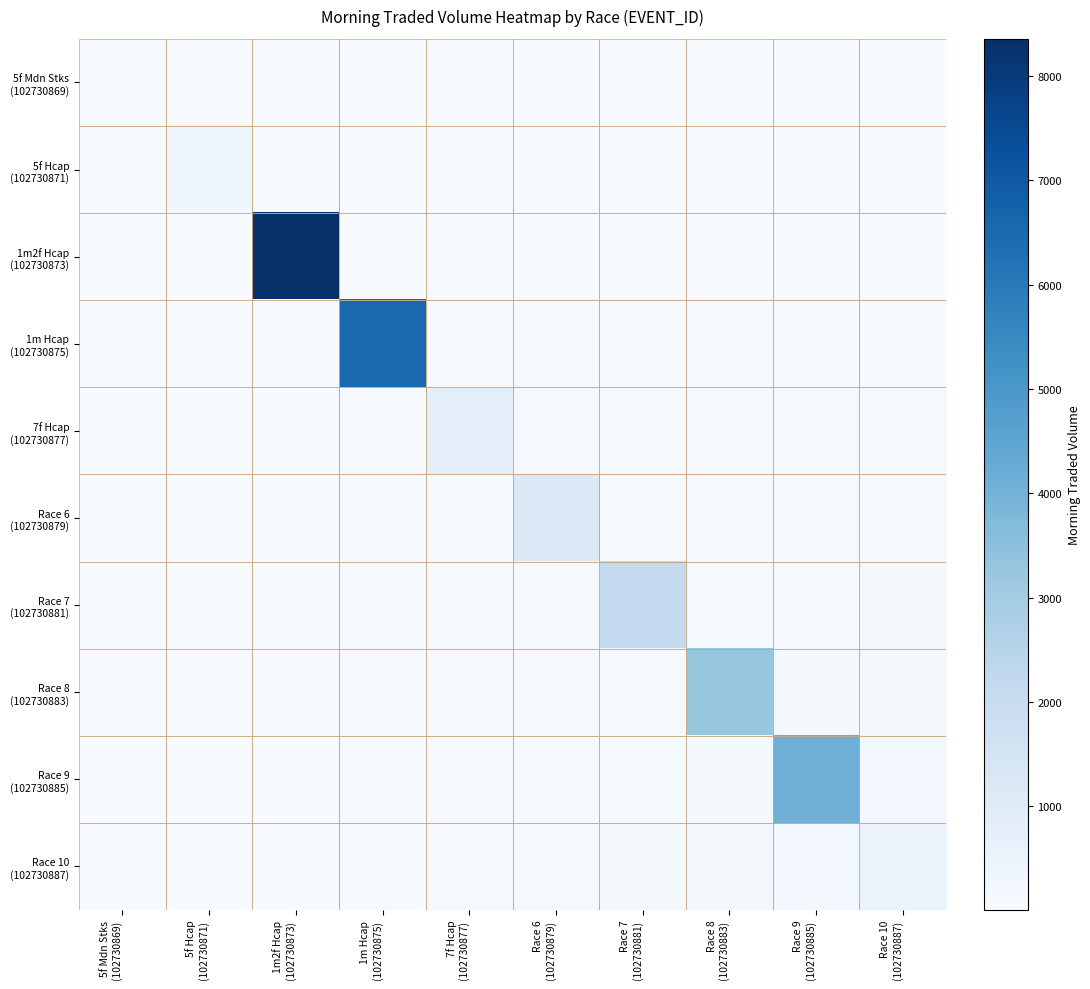

What is the total value across all series at 1m2f Hcap
(102730873)?

8540.6